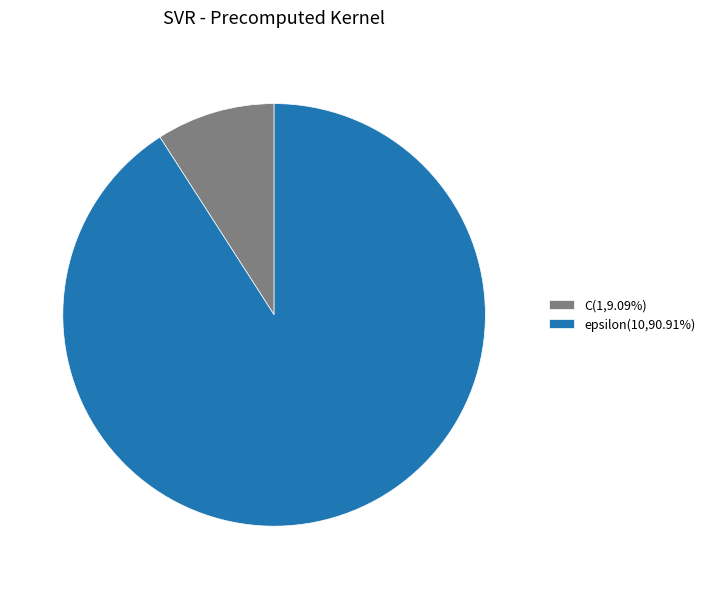

What is the ratio of the value at epsilon(10,90.91%) to the value at C(1,9.09%)?

10.0